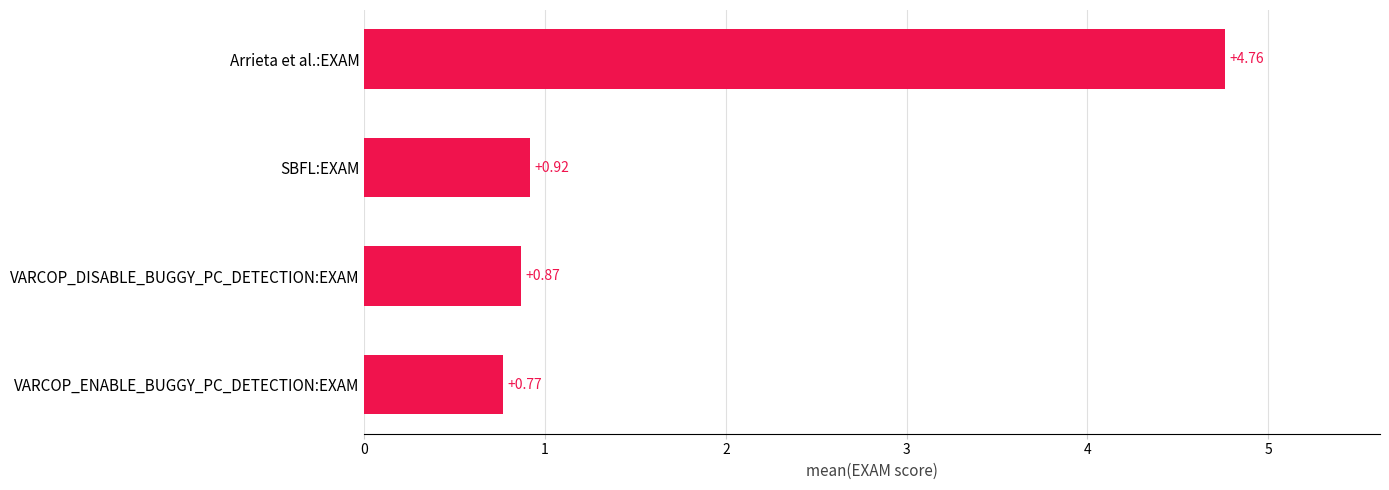

How many values are between 0 and 4?

3